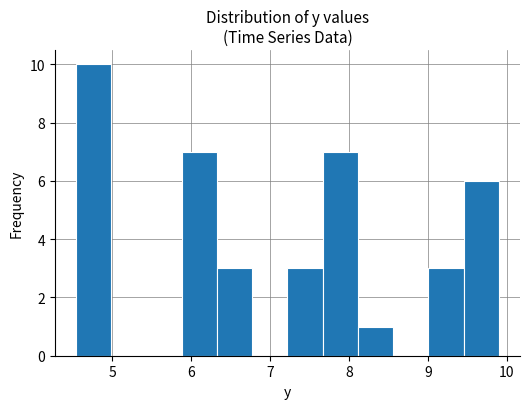

Reading left to right, list every bar in this chart as the range it spans on the x-axis followed by its height. Neither the bar edges nor the heights are printed on the chart, so give them approximately, as read against the axes.

4.5 to 5.0: 10
5.0 to 5.4: 0
5.4 to 5.9: 0
5.9 to 6.3: 7
6.3 to 6.8: 3
6.8 to 7.2: 0
7.2 to 7.7: 3
7.7 to 8.1: 7
8.1 to 8.6: 1
8.6 to 9.0: 0
9.0 to 9.5: 3
9.5 to 9.9: 6